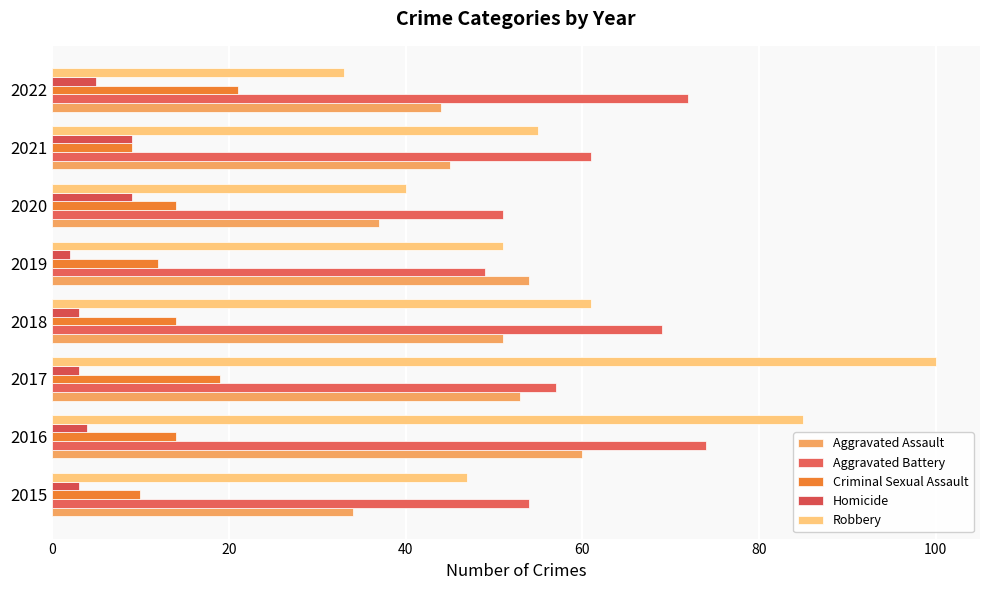

Reading left to right, what are all the values shown in this chart?

Aggravated Assault: 34	60	53	51	54	37	45	44
Aggravated Battery: 54	74	57	69	49	51	61	72
Criminal Sexual Assault: 10	14	19	14	12	14	9	21
Homicide: 3	4	3	3	2	9	9	5
Robbery: 47	85	100	61	51	40	55	33